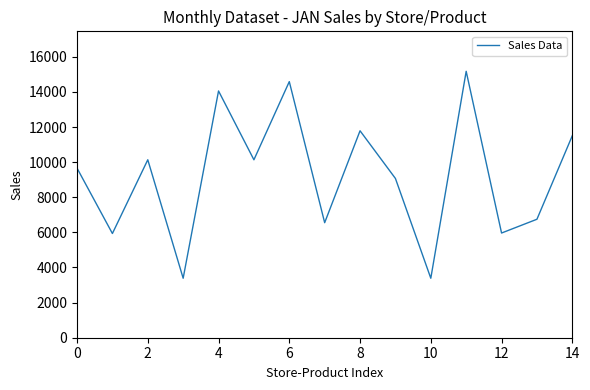

Count the number of categories in the chart.

15